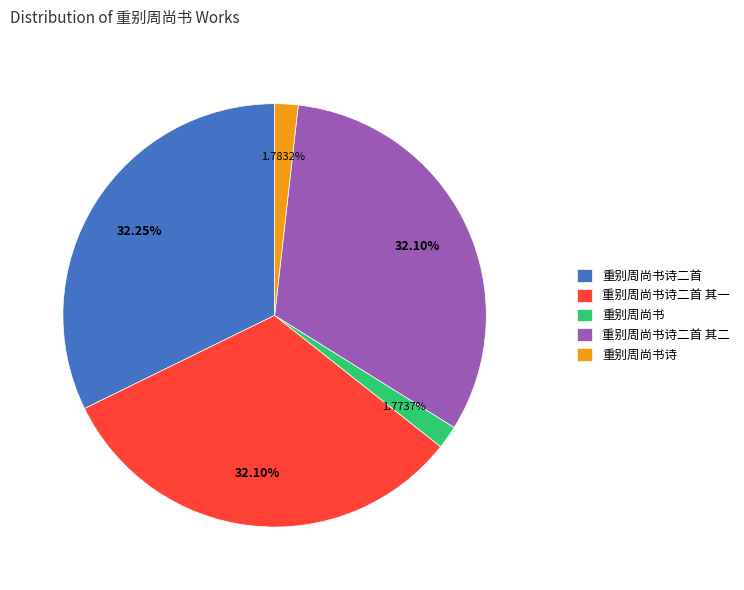

Does 重别周尚书诗二首 account for over 50% of the chart?

No